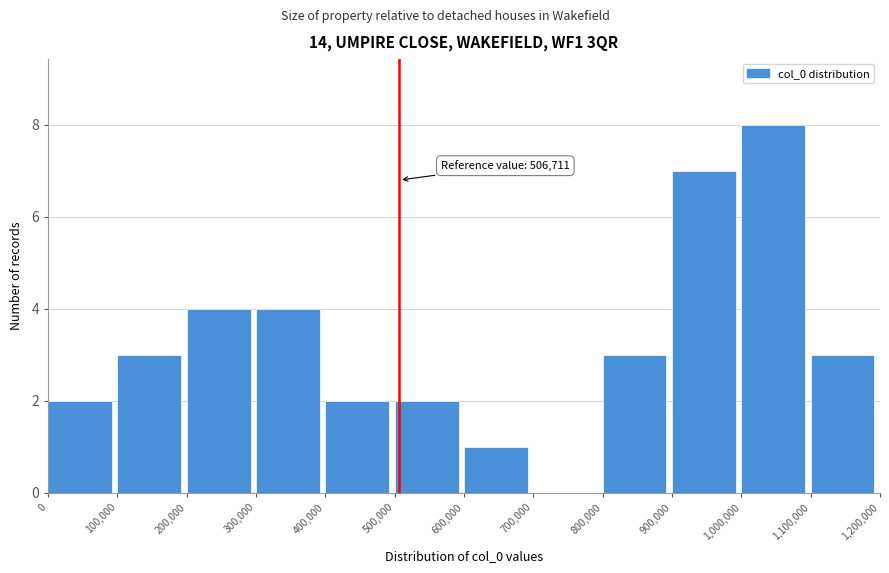

Over which range of the x-axis is the bar tallest?

1,000,000 to 1,100,000